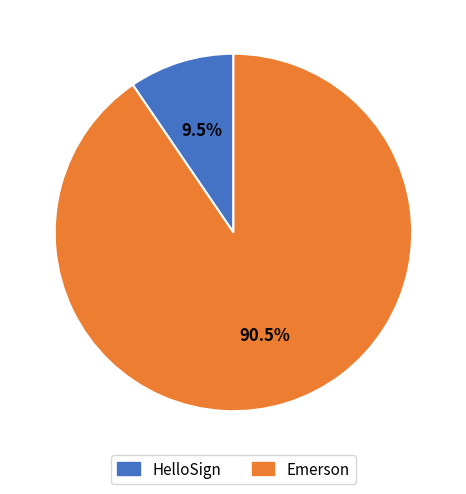

What percentage do HelloSign and Emerson together represent?

100.0%